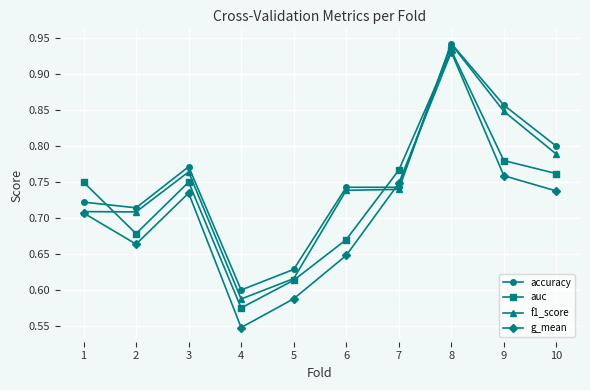

At which category does the chart reach its peak across all series?

8